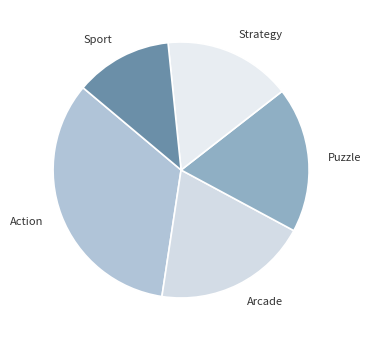

Which has a higher value, Arcade or Strategy?

Arcade